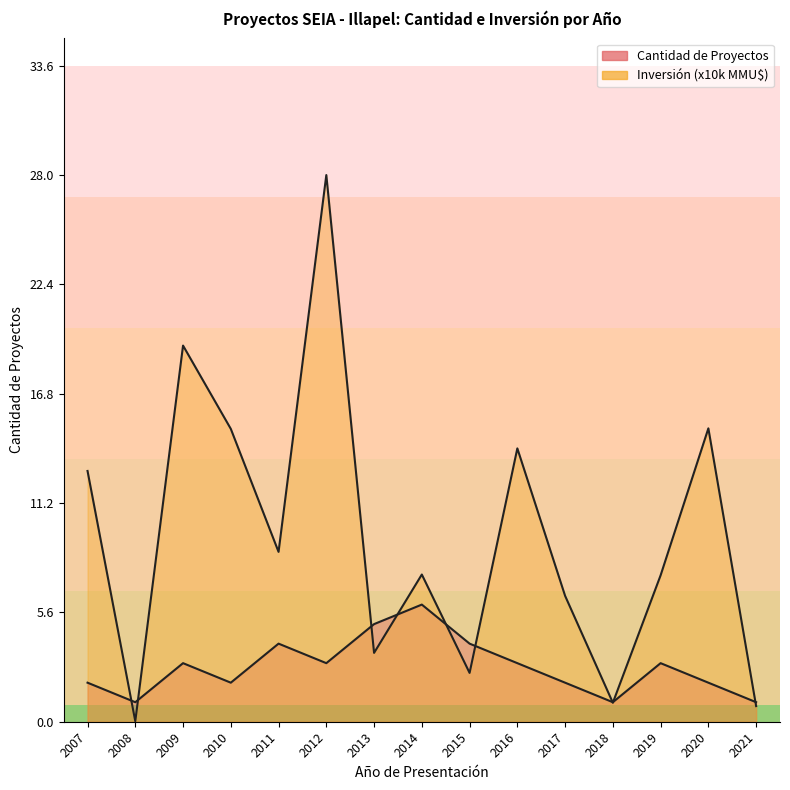

How many intersections are there between Inversión Total (MMU$) and Cantidad de Proyectos?

9